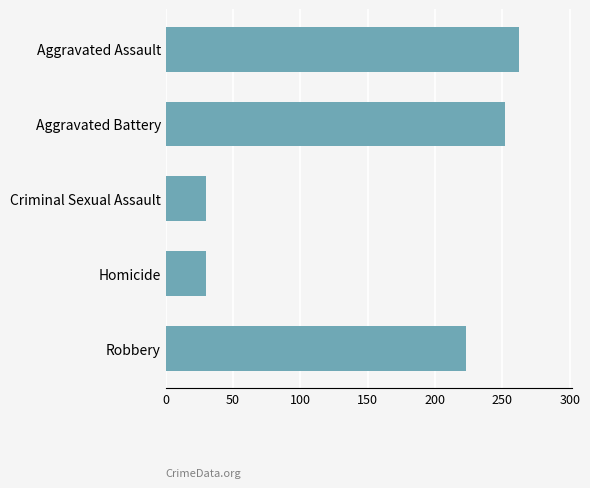

What is the ratio of the value at Robbery to the value at Aggravated Battery?

0.9